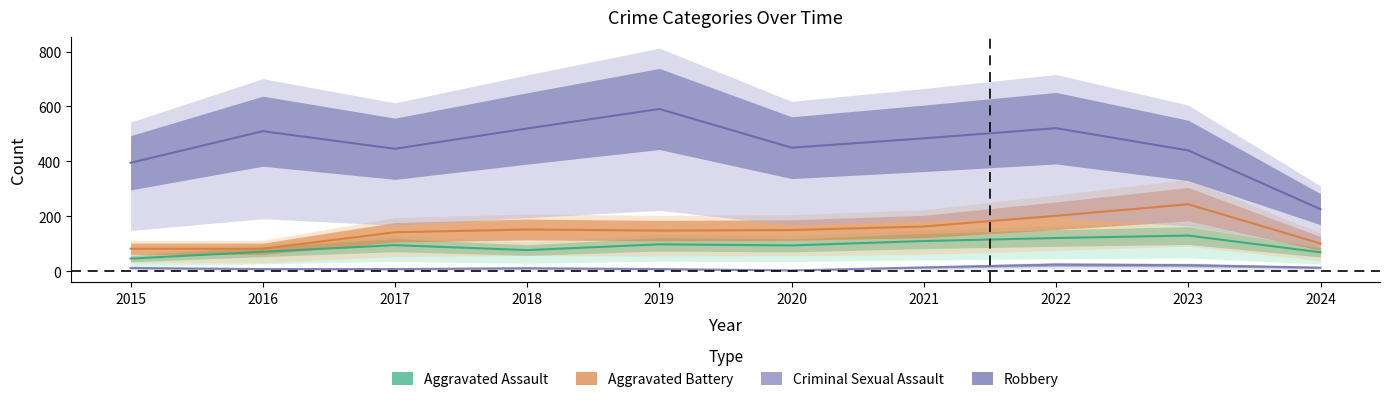

Between 2018 and 2016, which is larger?

2018